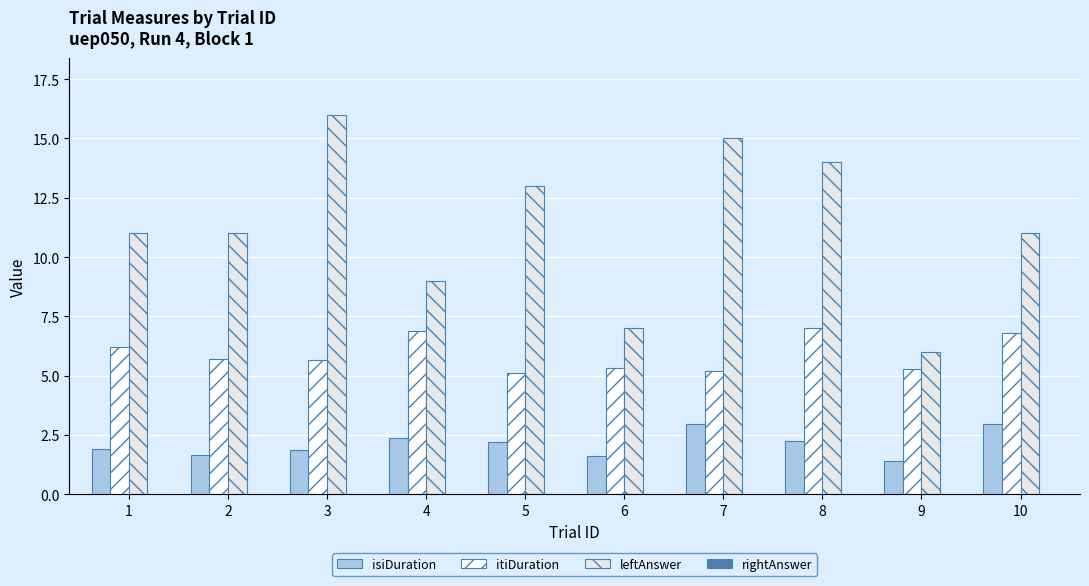

Which label corresponds to the smallest value in the chart?

6